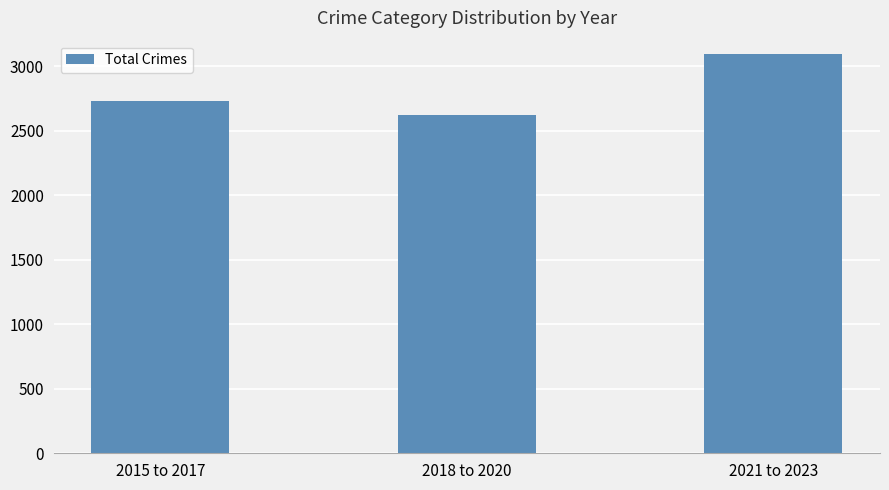

What is the greatest value displayed?

3093